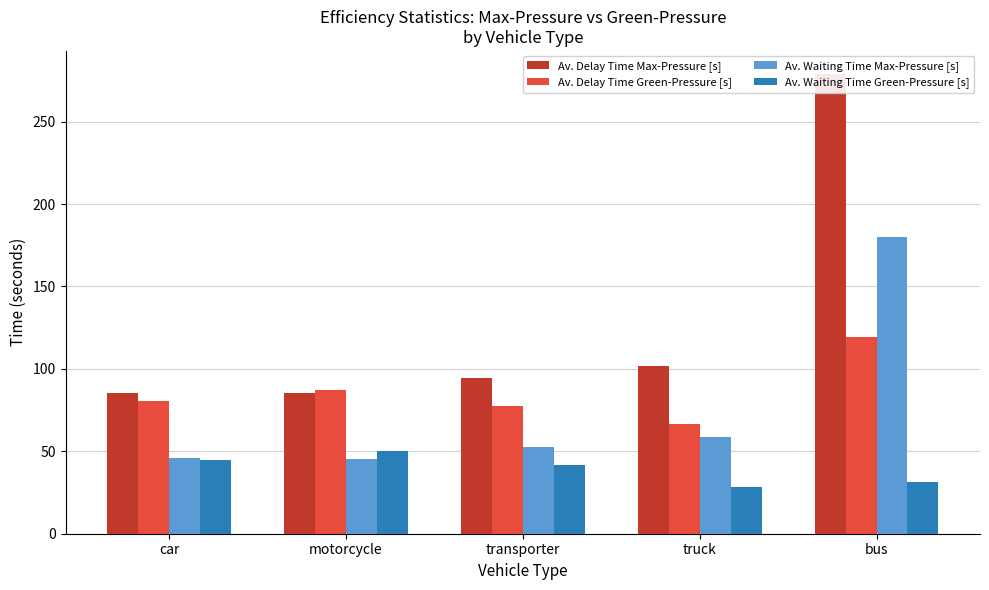

How many groups of bars are there?

5